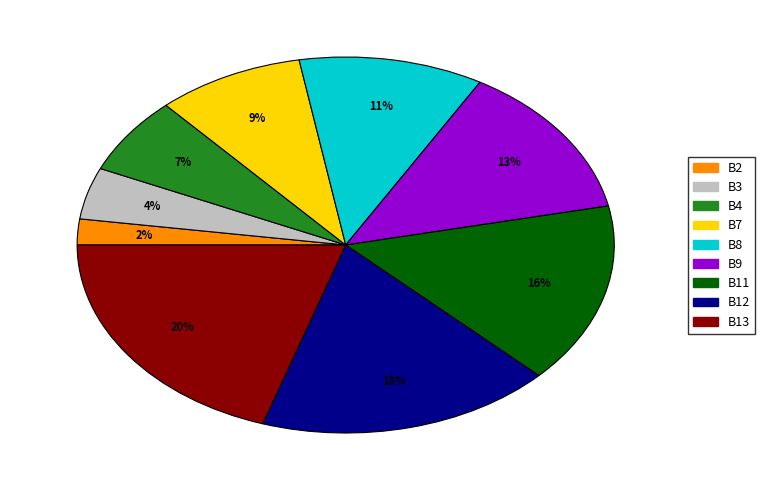

To the nearest percent, what portion does B4 represent?

7%